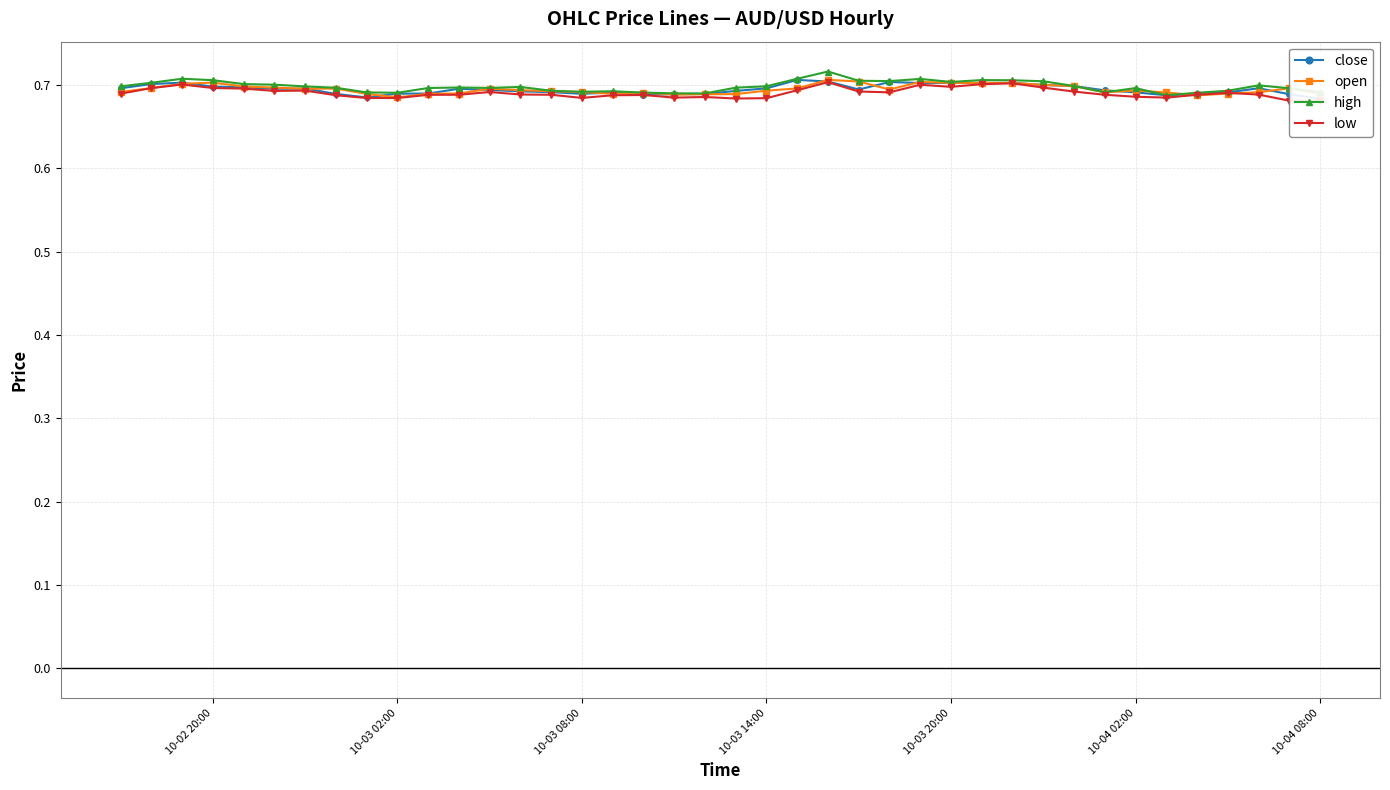

The value of open at 10-03 20:00 is 0.7. True or false?

True